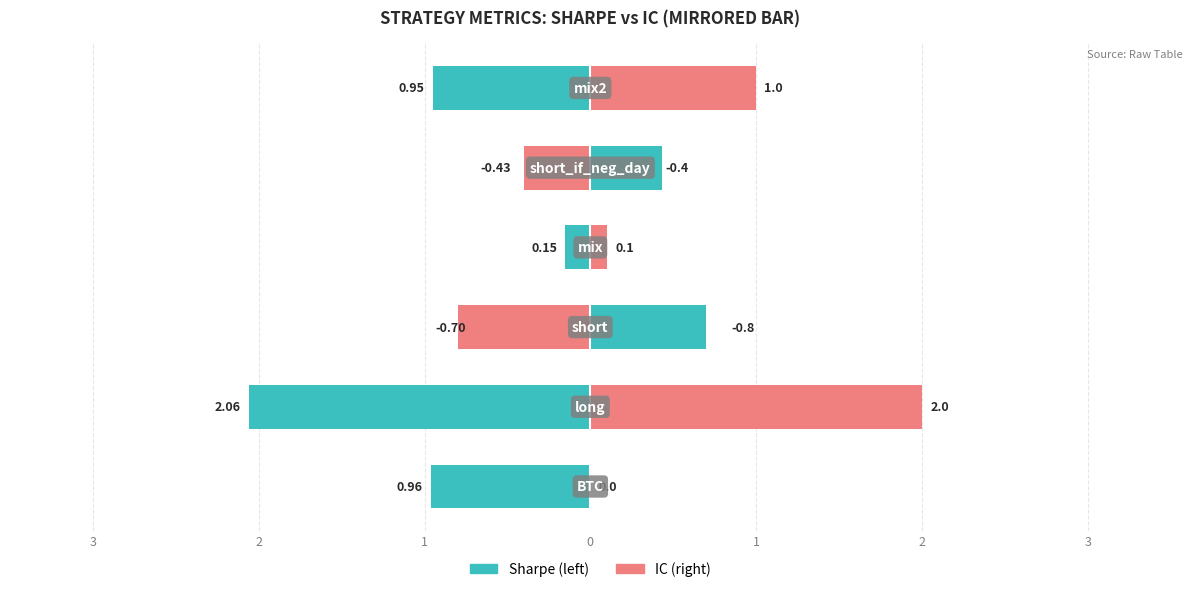

Which series changed the most between 3 and 1?

sharpe